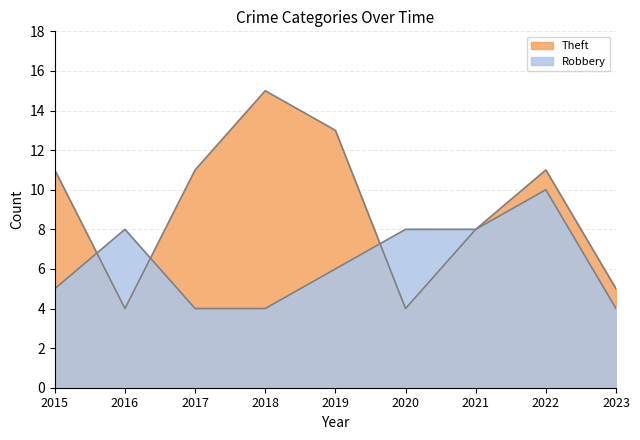

What is the total value across all series at 2017?

15